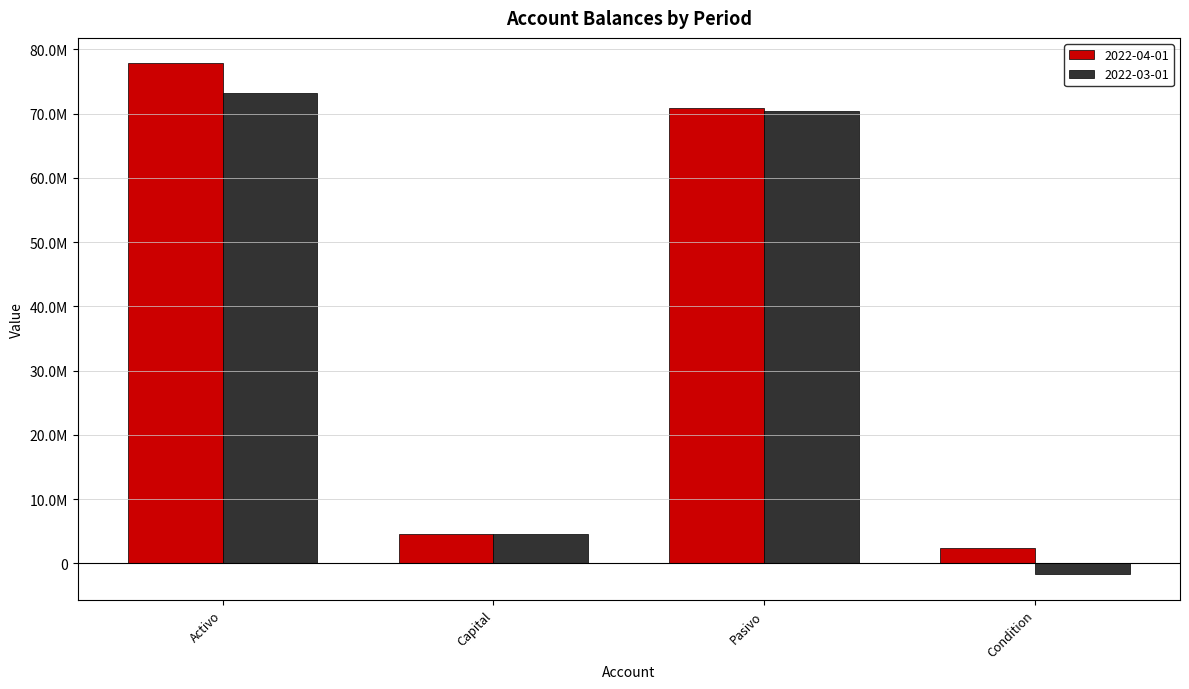

The value of 2022-04-01 at Condition is 590018.1. True or false?

False